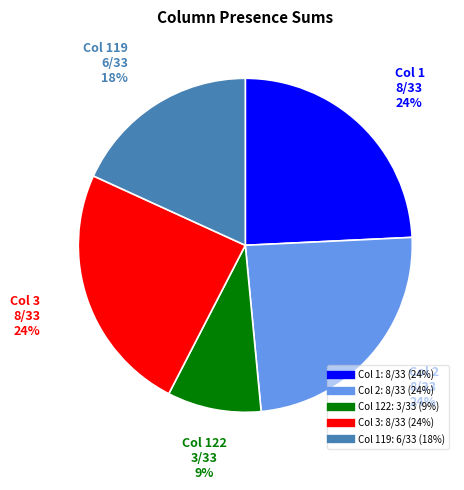

To the nearest percent, what is the difference between the largest and smallest slice percentages?

15%